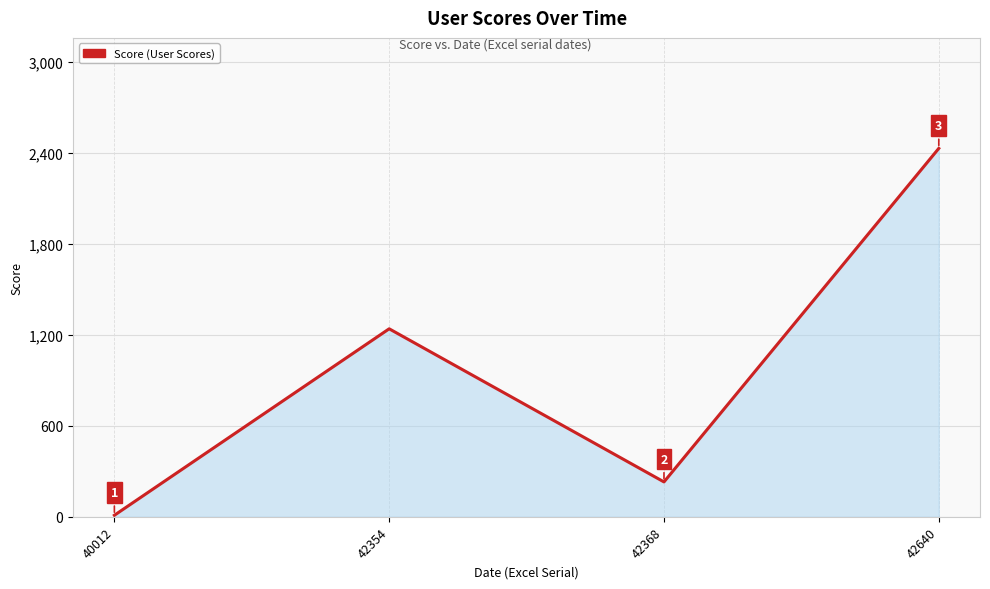

Rank the categories by value from highest to lowest.

42640, 42354, 42368, 40012